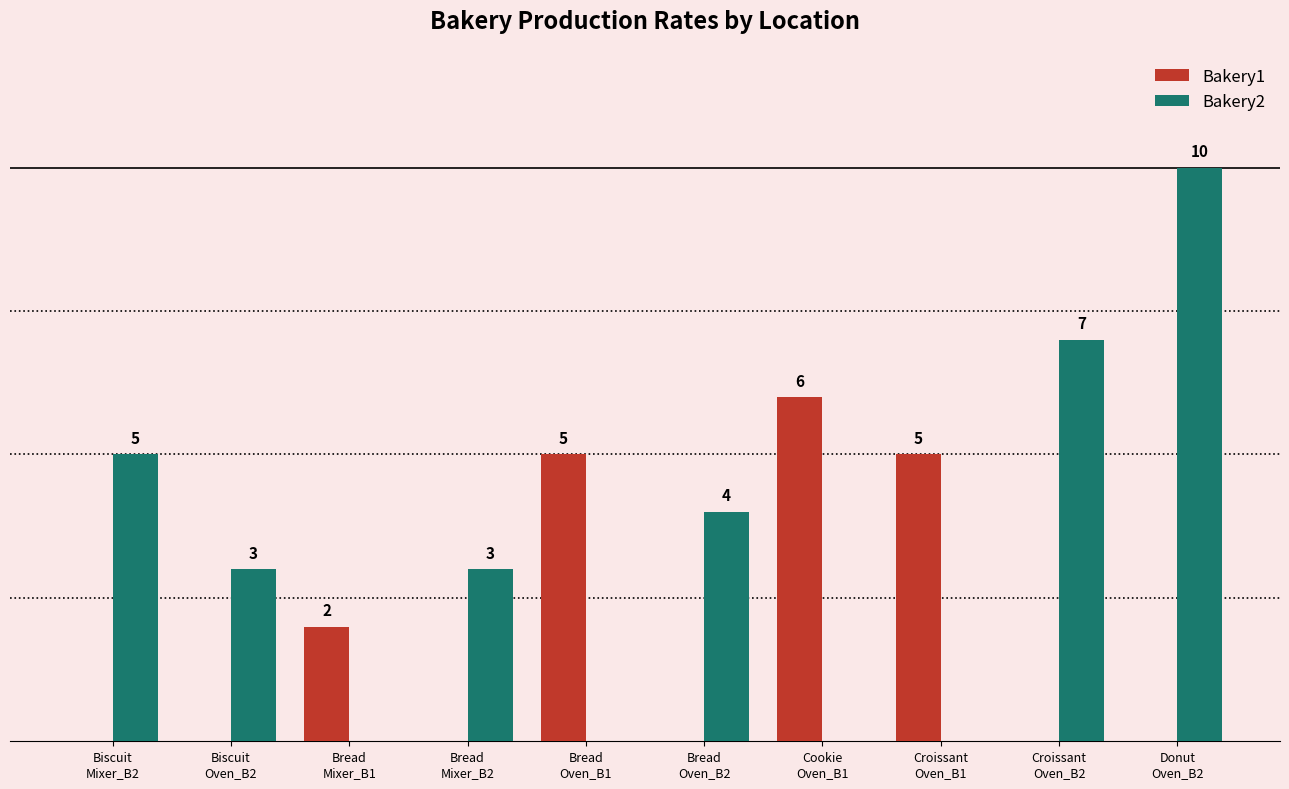

Which series has the widest spread of values?

Bakery2